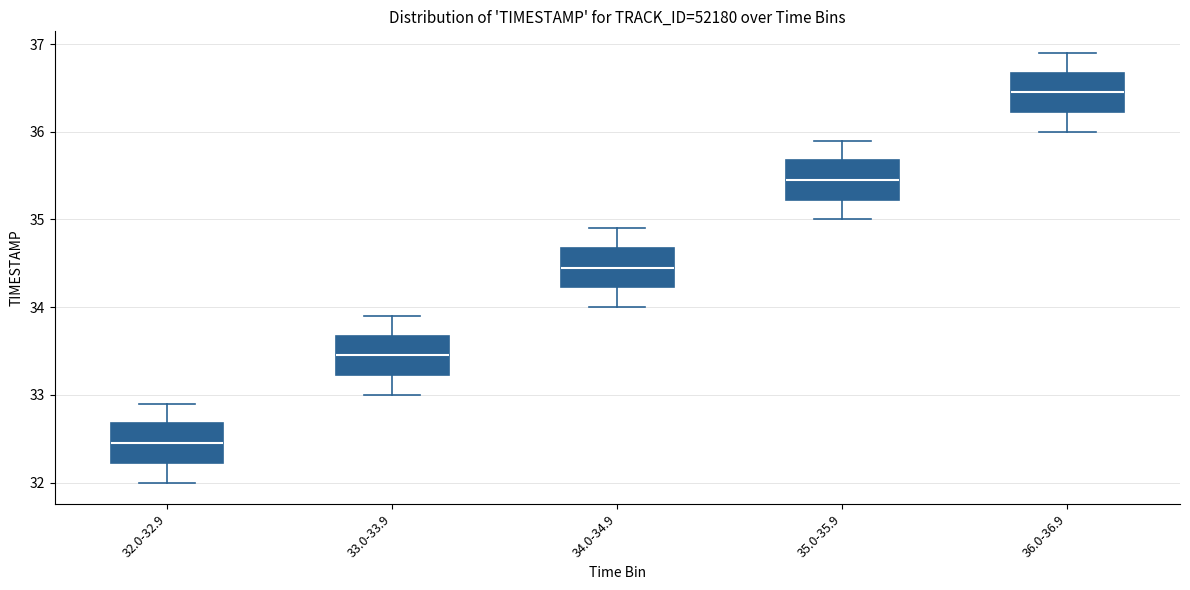

Reading left to right, read every box against the y-axis: the position of its median line, the range the box covers, and the ends of its whiskers. The values are not printed on the chart, so give them approximately, as read against the axis.

32.0-32.9: median 32.5, box 32.2 to 32.7, whiskers 32.0 to 32.9
33.0-33.9: median 33.5, box 33.2 to 33.7, whiskers 33.0 to 33.9
34.0-34.9: median 34.5, box 34.2 to 34.7, whiskers 34.0 to 34.9
35.0-35.9: median 35.5, box 35.2 to 35.7, whiskers 35.0 to 35.9
36.0-36.9: median 36.5, box 36.2 to 36.7, whiskers 36.0 to 36.9